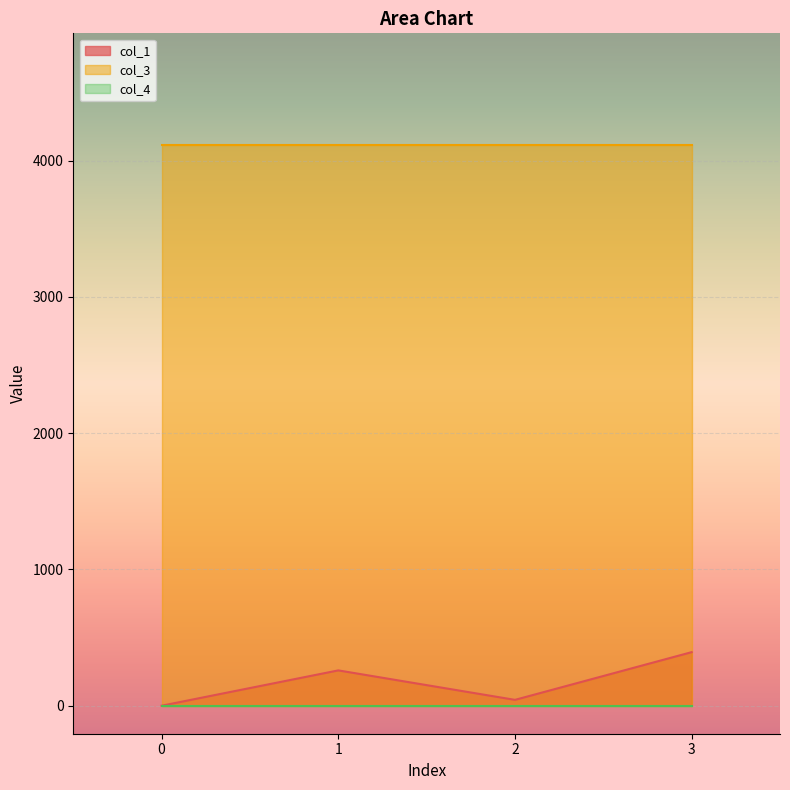

Which series has the widest spread of values?

col_1